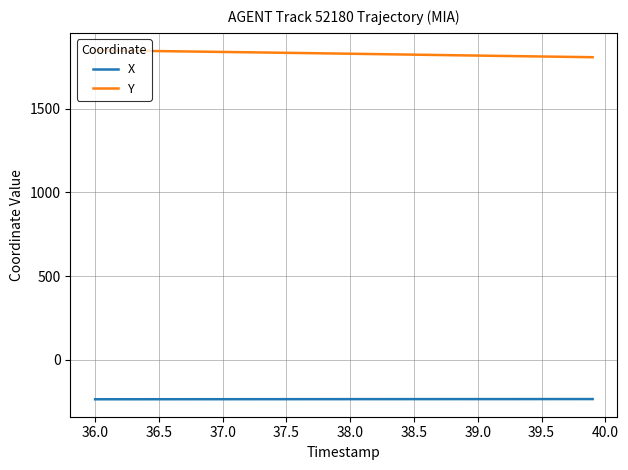

What is the maximum value shown in the chart?

1849.9